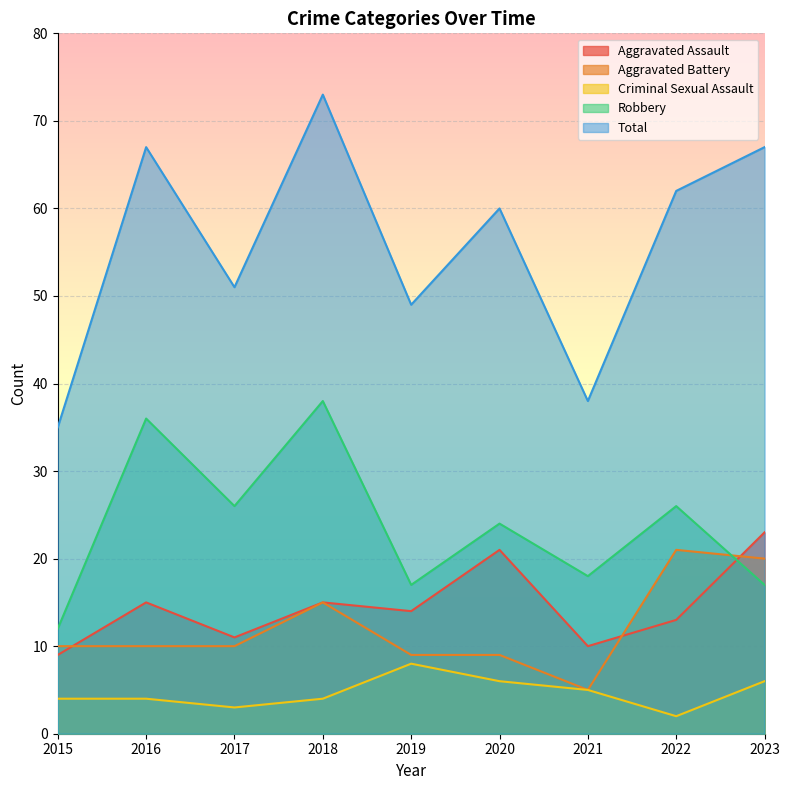

At which category does Criminal Sexual Assault reach its first local valley?

2017